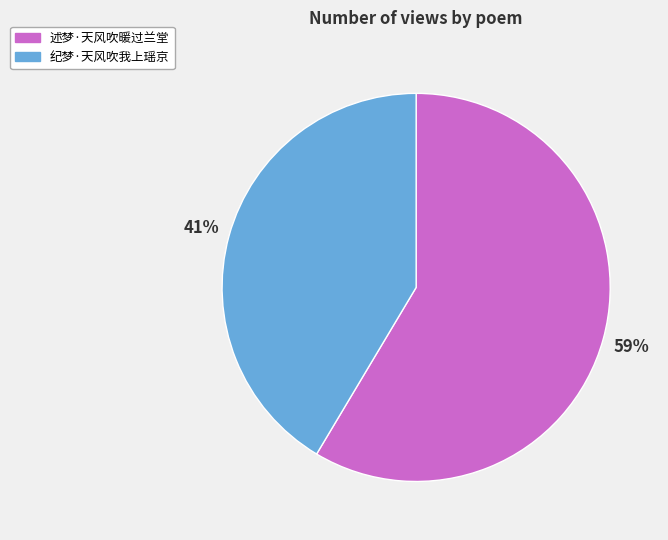

How many slices are in this pie chart?

2